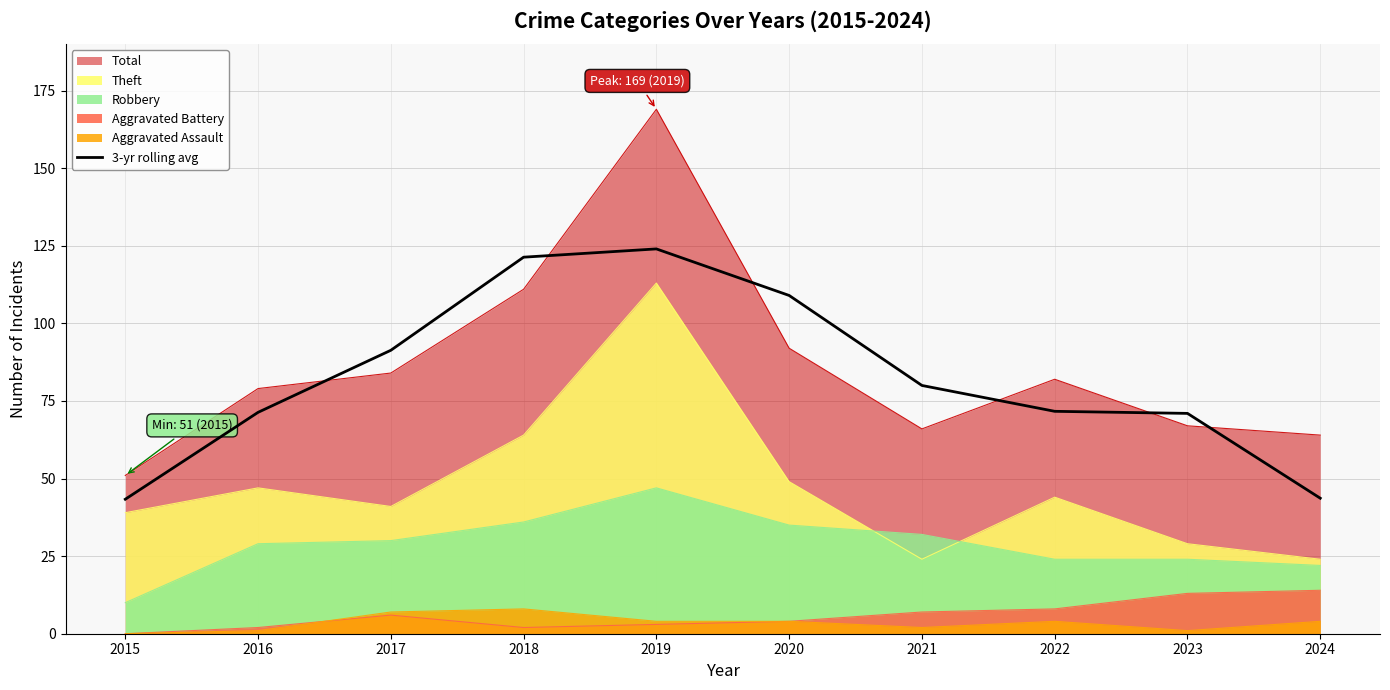

True or false: Robbery and Total cross at least once.

False